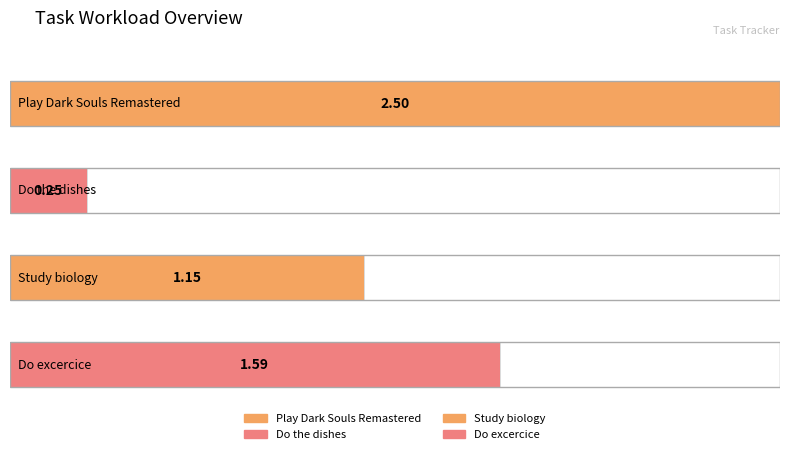

Rank the categories by value from lowest to highest.

Do the dishes, Study biology, Do excercice, Play Dark Souls Remastered